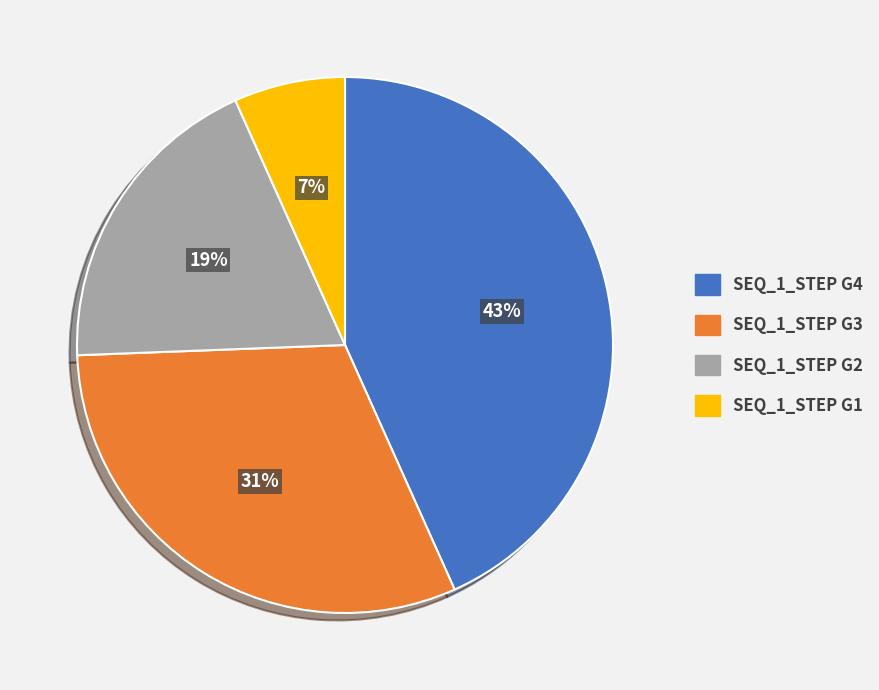

To the nearest percent, what is the average slice percentage?

25%